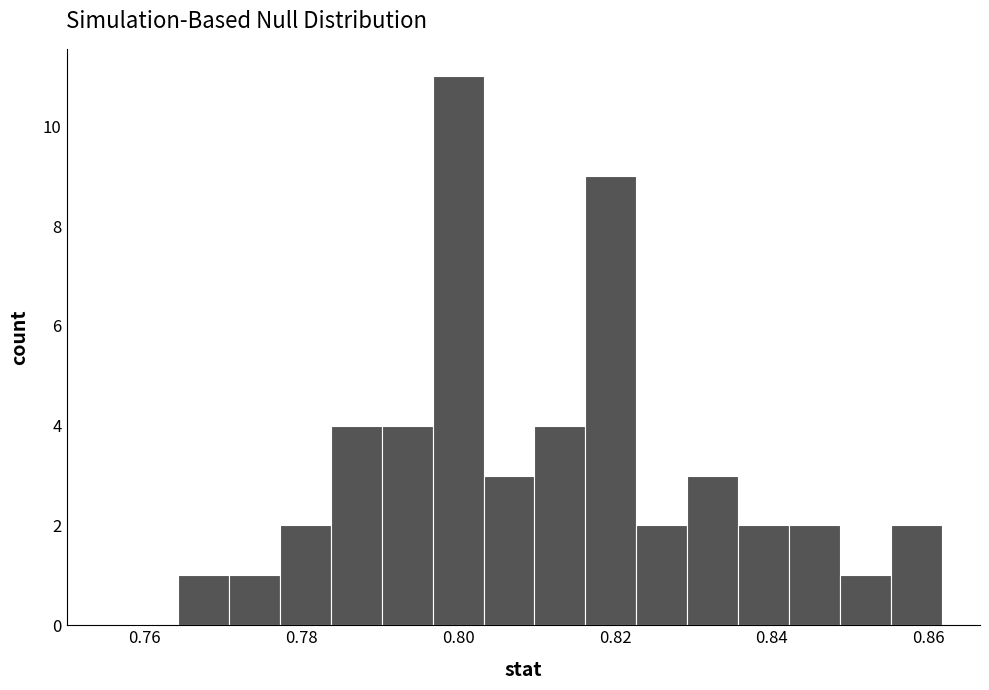

Around what value on the x-axis is the tallest bar? Give the approximate position of its centre, as read against the axis.

0.800